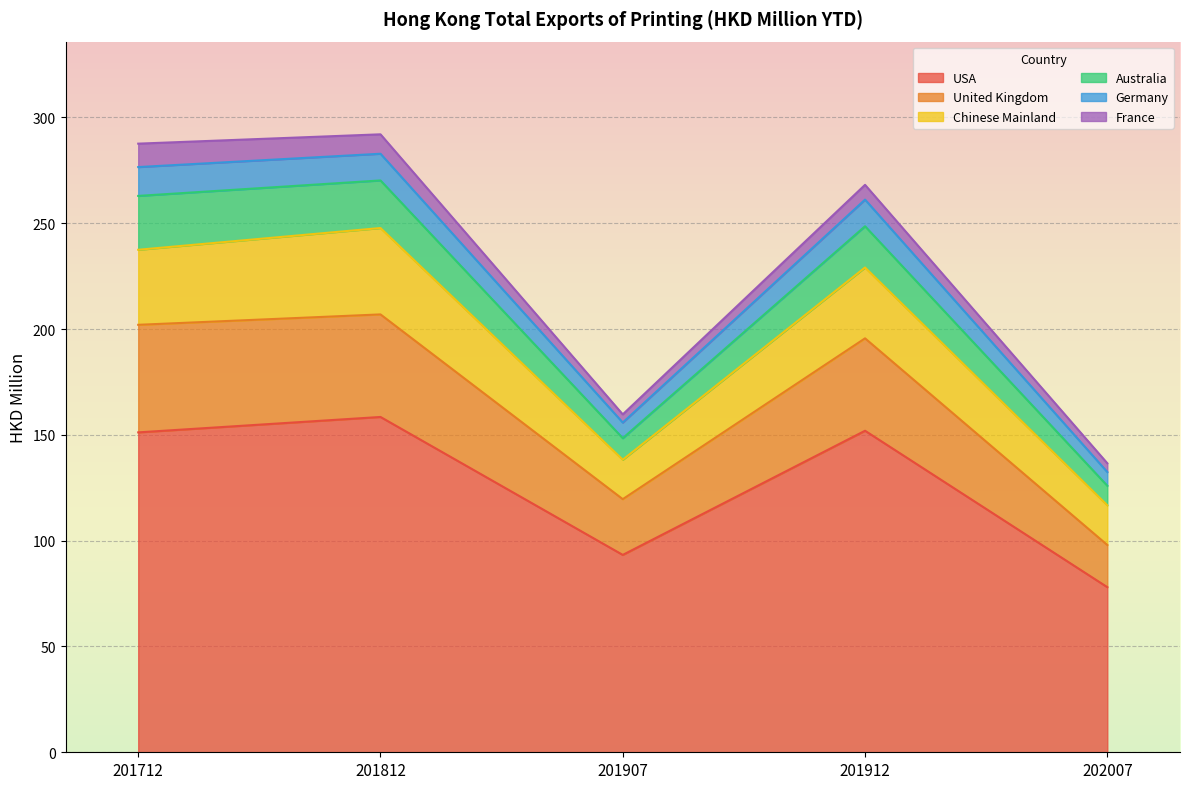

How many values in the Germany series exceed 261?

3